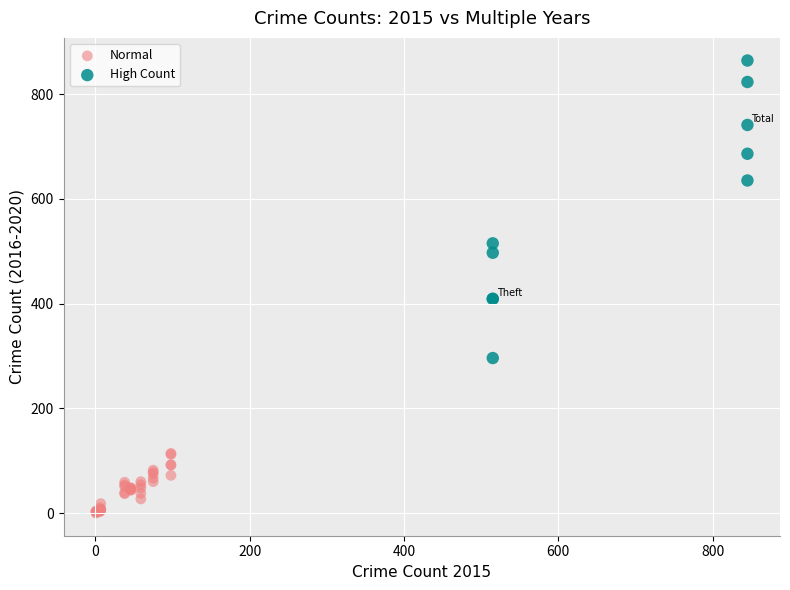

Which series reaches the maximum Y coordinate?

High Count